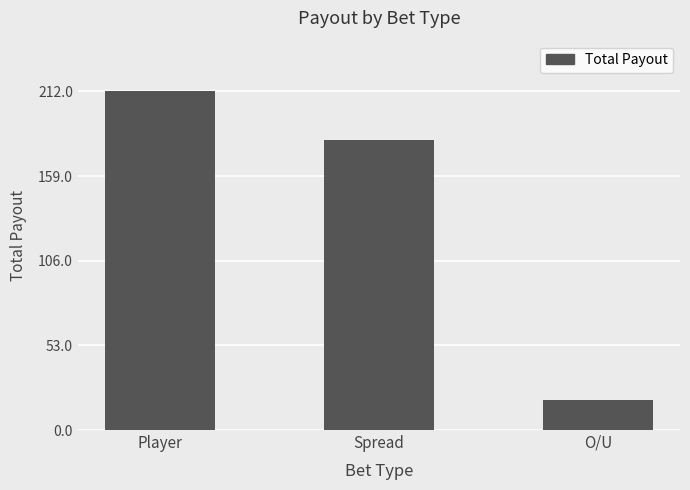

What is the label of the 3rd bar from the right?

Player